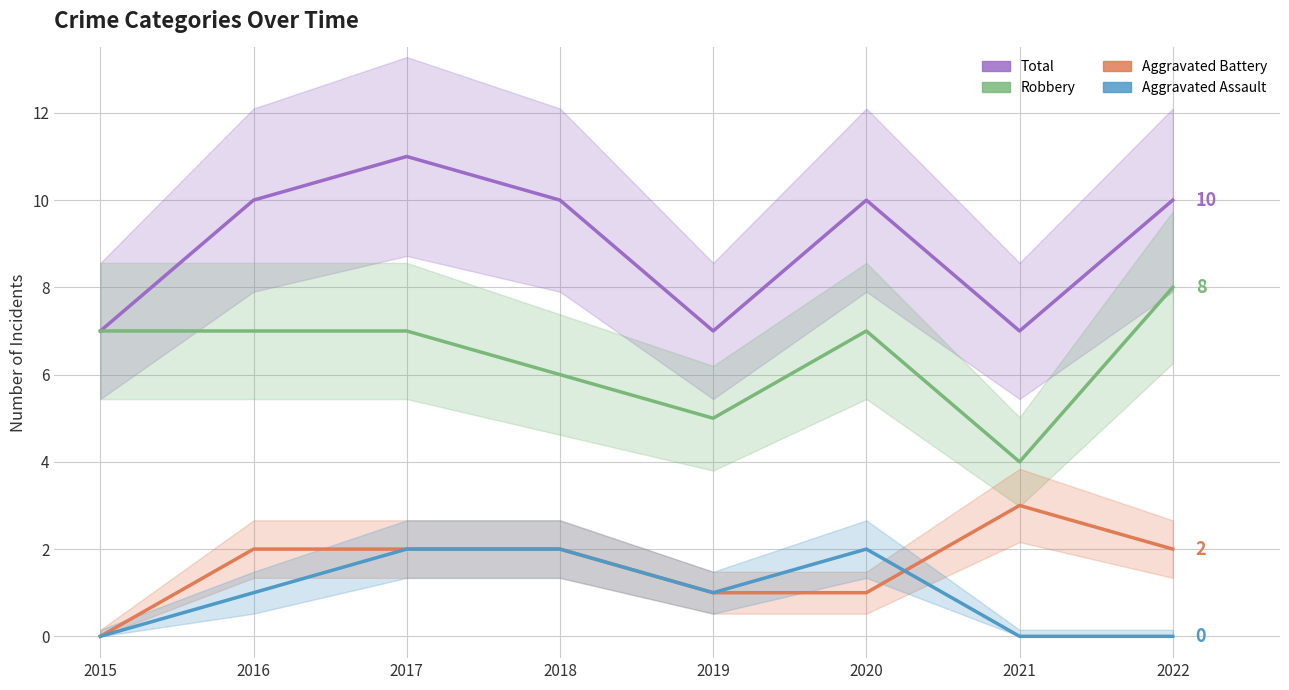

What is the approximate value of Aggravated Assault at 2018?

2